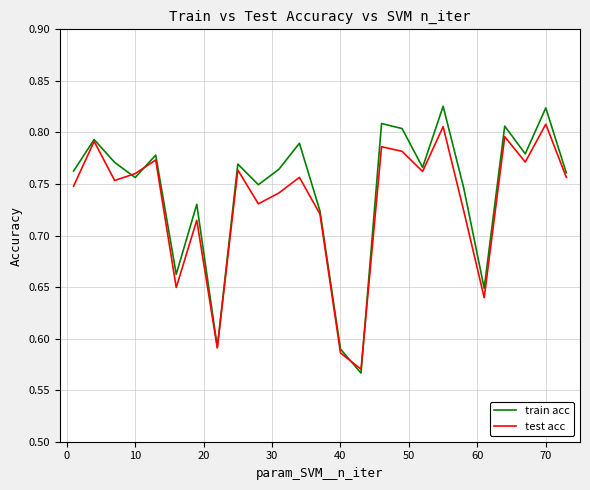

Count the number of categories in the chart.

25